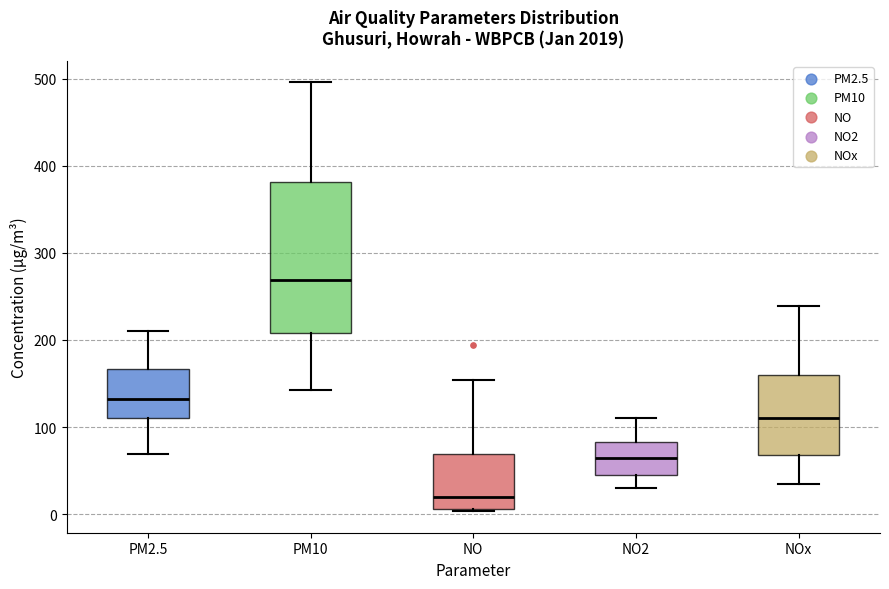

Reading left to right, transcribe this box plot: for each box, give where its median line is, the range the box spans, and where its two whiskers end, as read against the y-axis. The values are not printed on the chart, so give them approximately, as read against the axis.

PM2.5: median 130, box 110 to 170, whiskers 70 to 210
PM10: median 270, box 210 to 380, whiskers 140 to 500
NO: median 20, box 10 to 70, whiskers 0 to 150
NO2: median 60, box 40 to 80, whiskers 30 to 110
NOx: median 110, box 70 to 160, whiskers 30 to 240